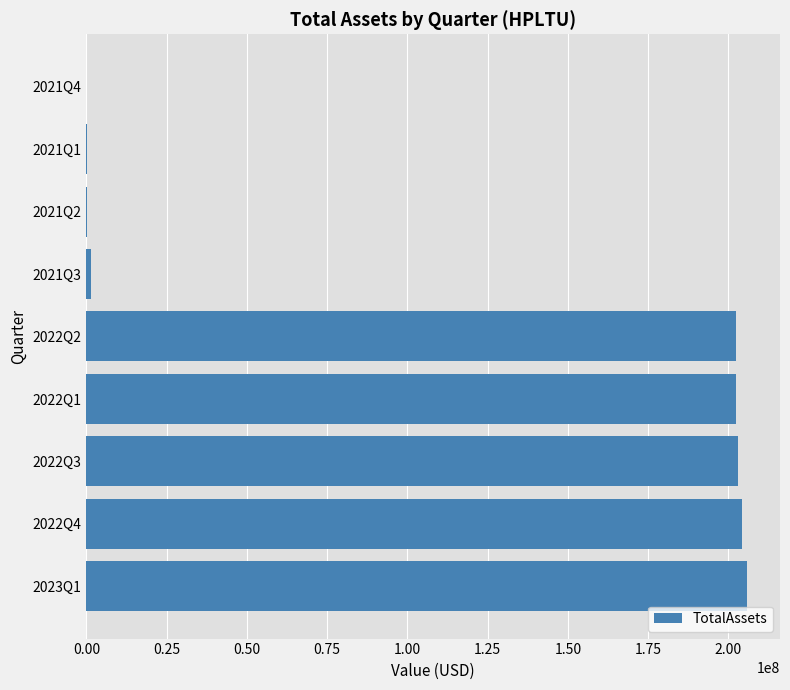

What is the maximum value shown in the chart?

205777462.0